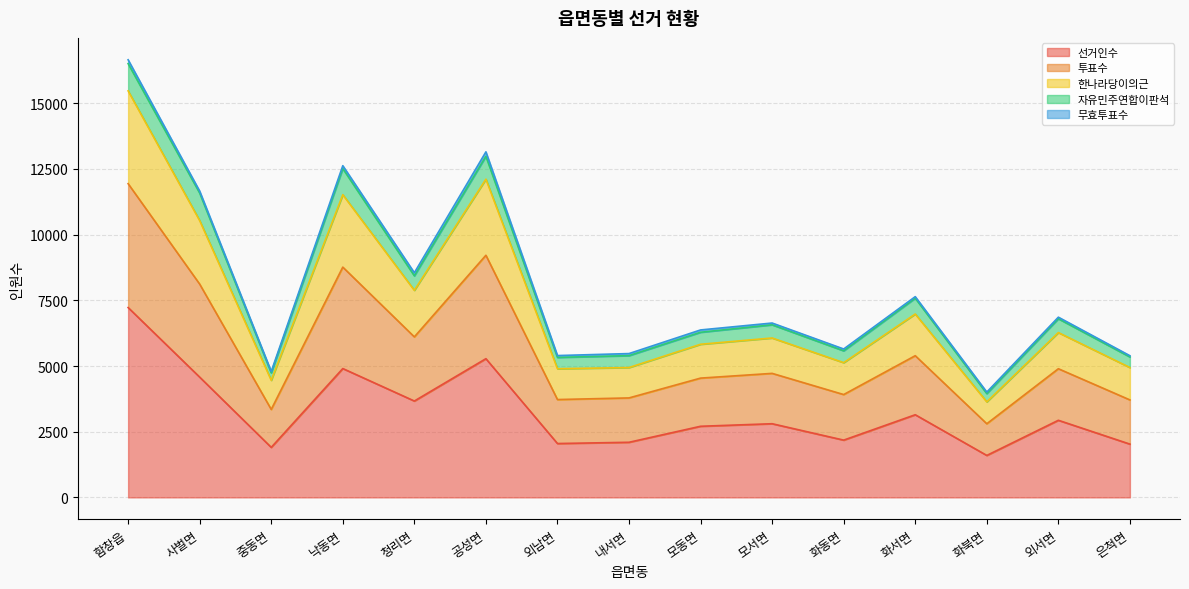

What is the label of the 14th point from the left?

외서면